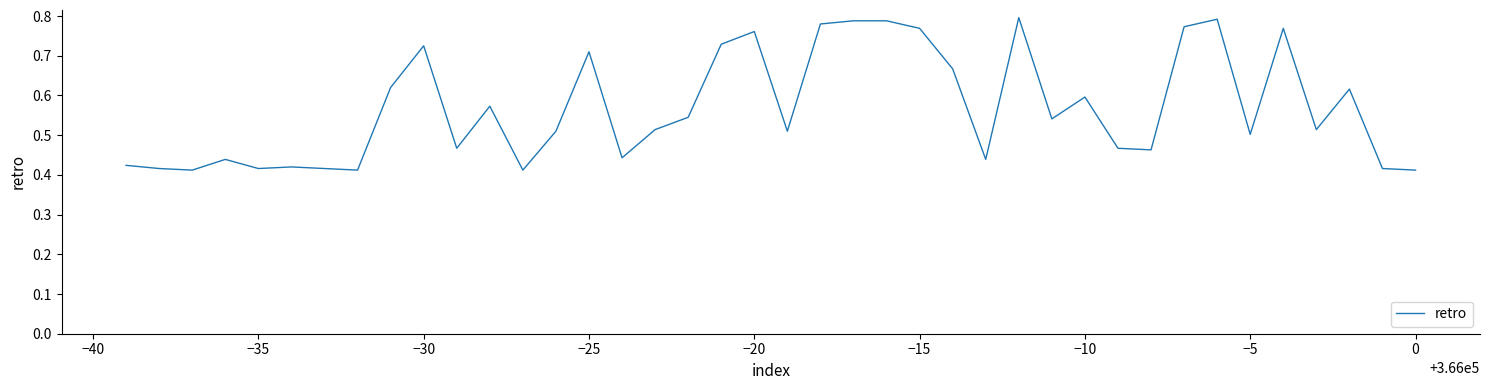

The chart shows a value of 0.5 at −30. True or false?

False